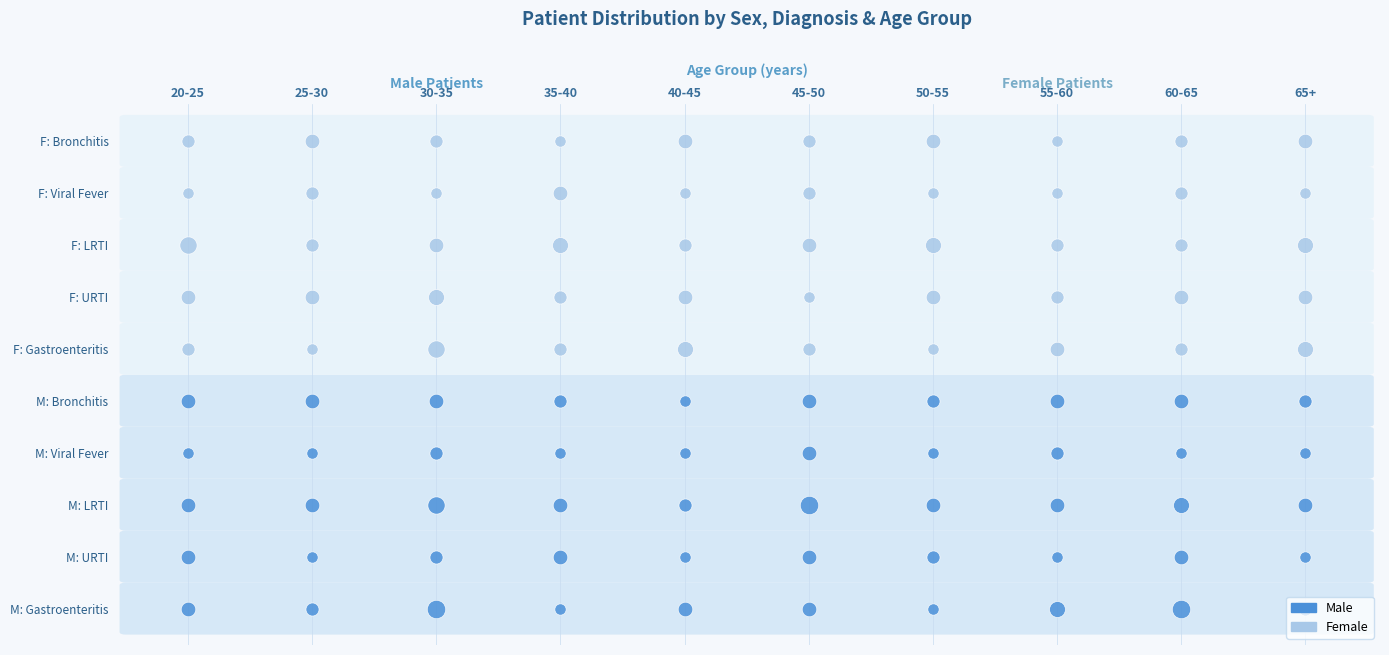

Where does the Female-URTI series first go above 5?

2